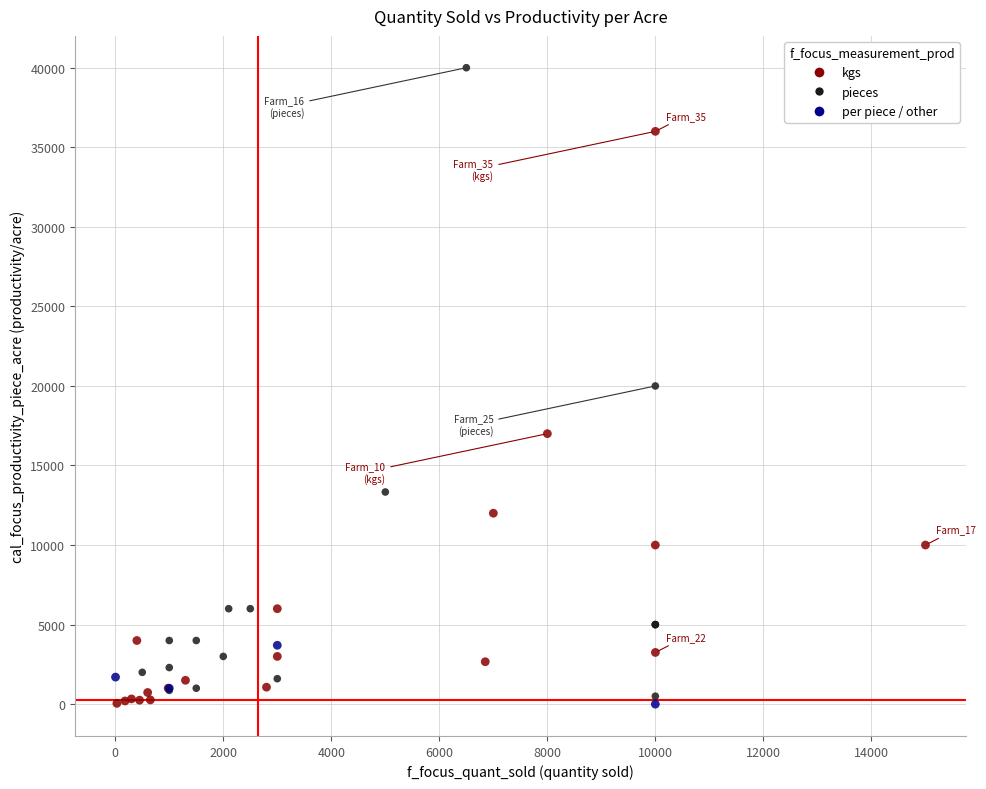

Which series contains the highest Y value?

pieces